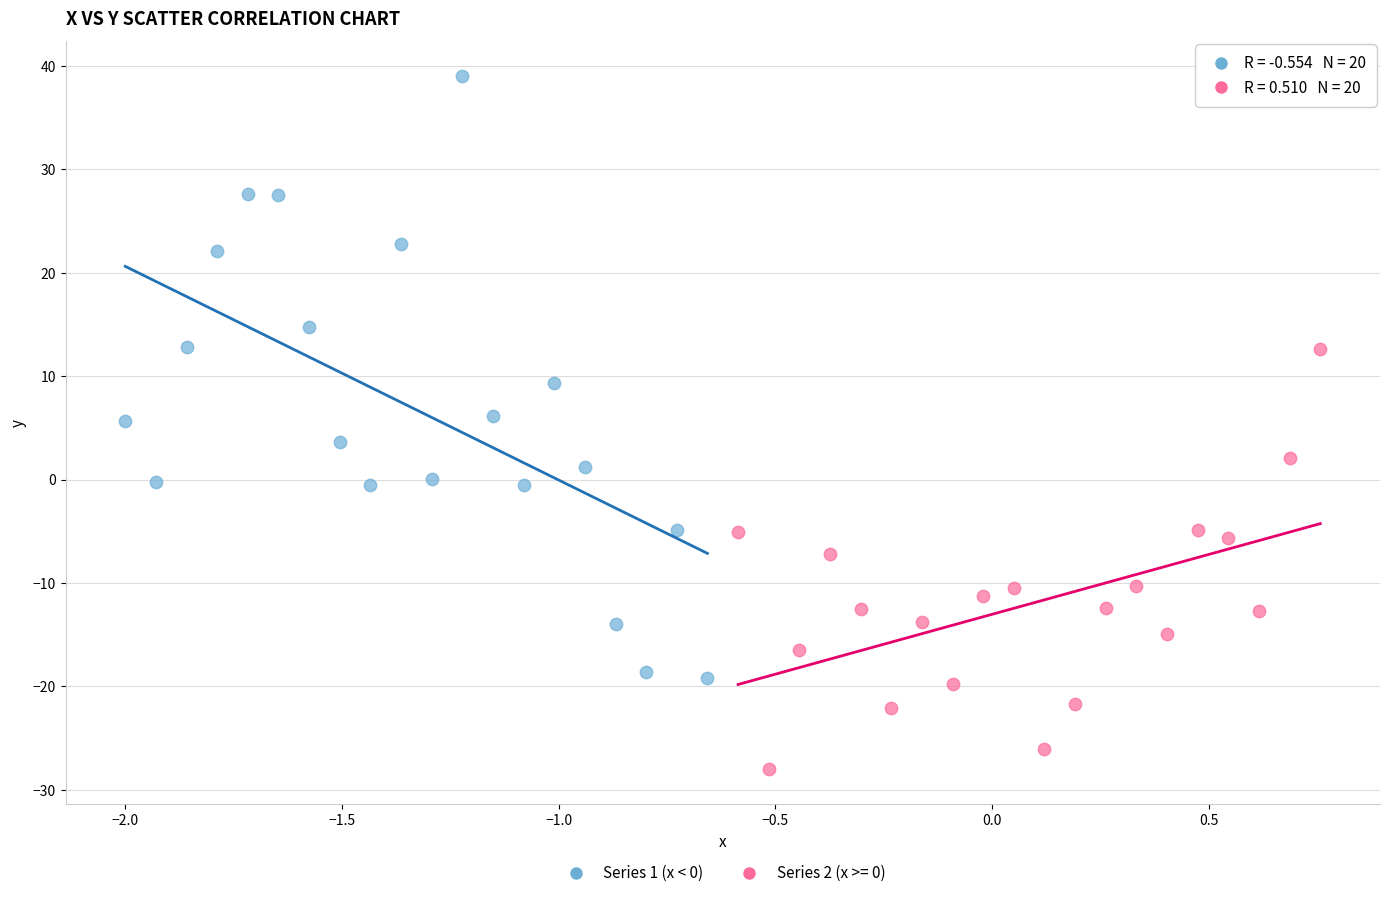

Which series reaches the maximum Y coordinate?

Series 1 (x < 0)